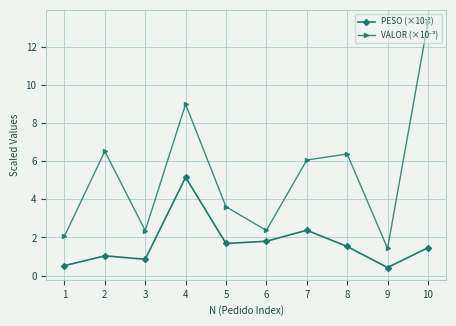

Which label corresponds to the largest value in the chart?

10